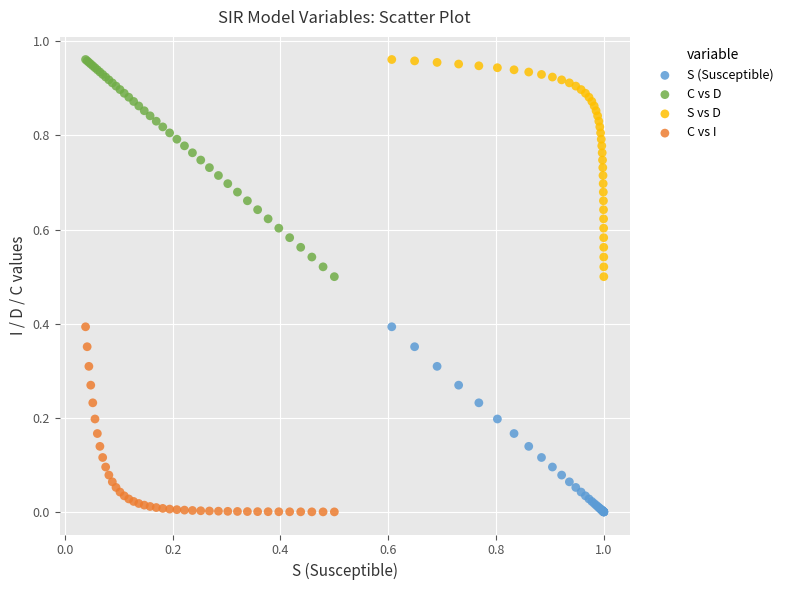

What are all the series names shown in the legend?

S (Susceptible), C vs D, S vs D, C vs I